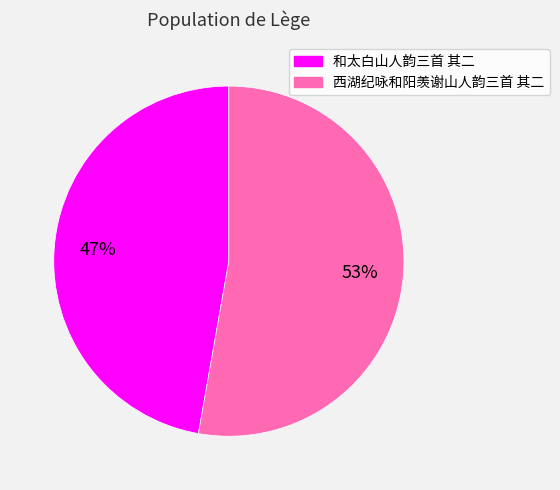

What percentage is the 和太白山人韵三首 其二 slice, to the nearest percent?

47%